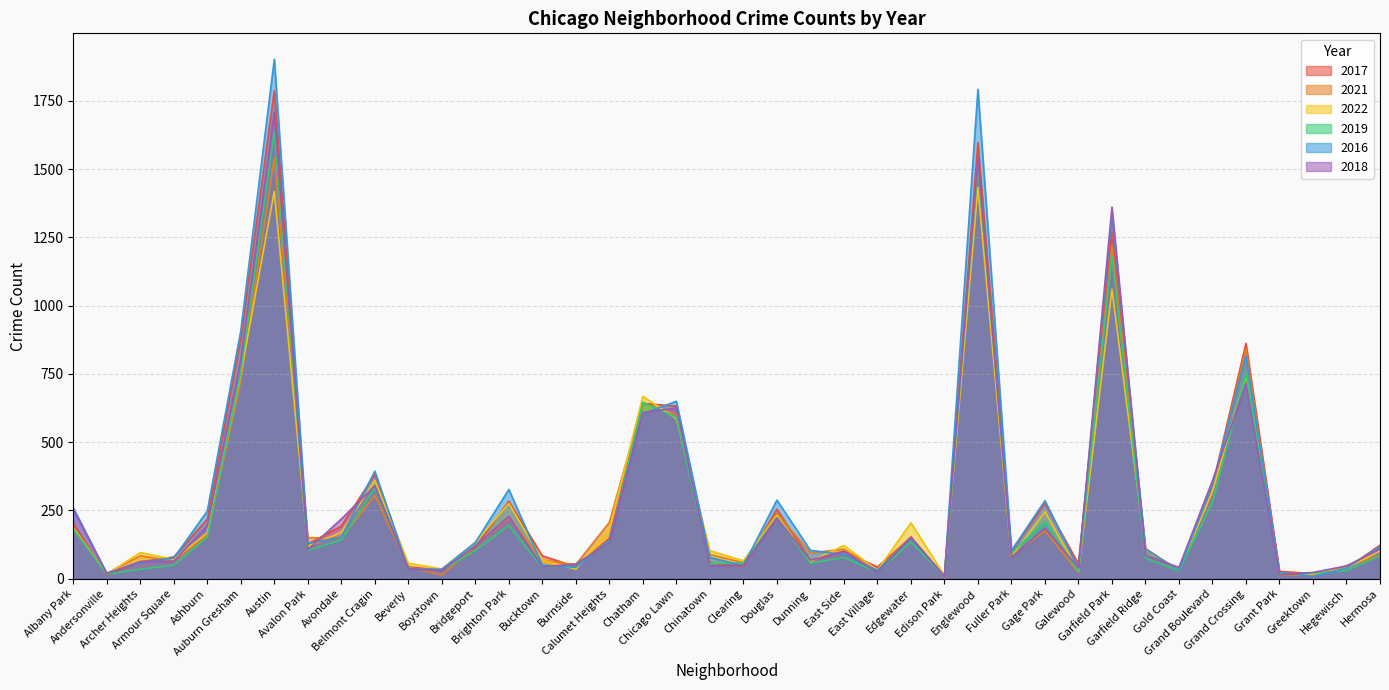

How many data points in 2021 are less than 108?

19